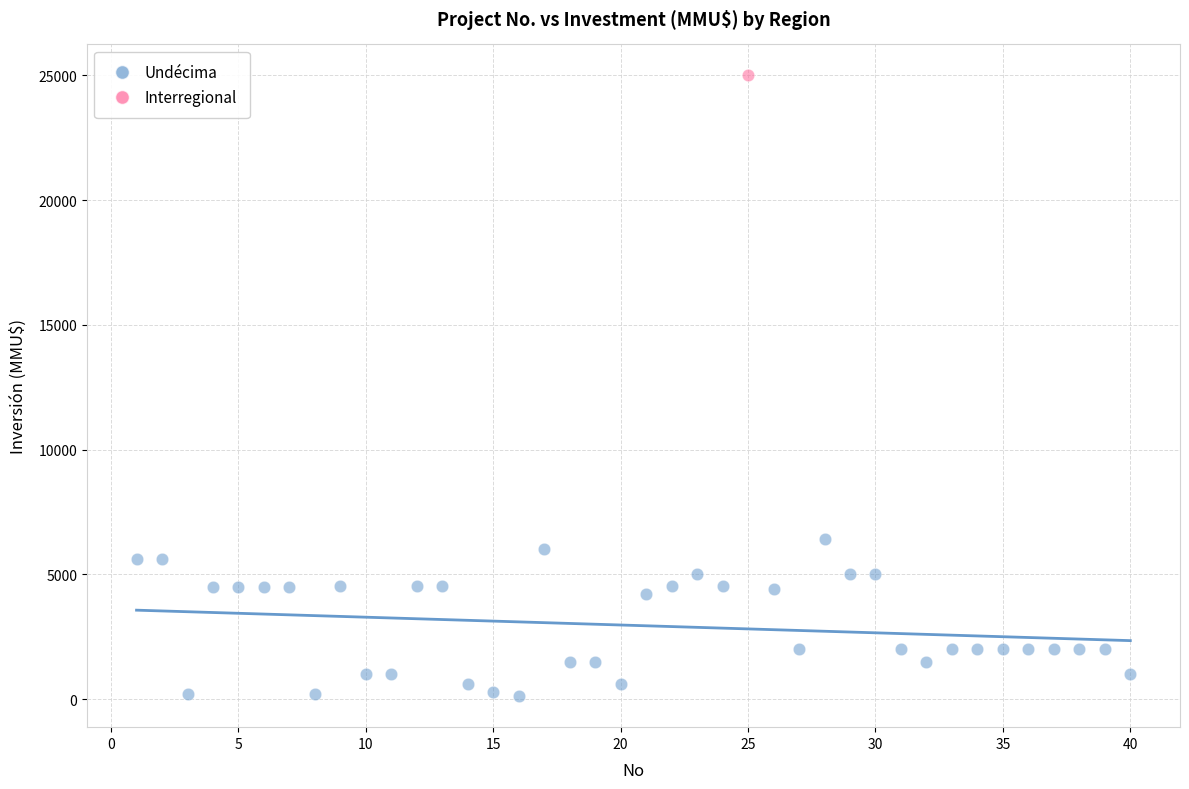

What are all the series names shown in the legend?

Undécima, Interregional